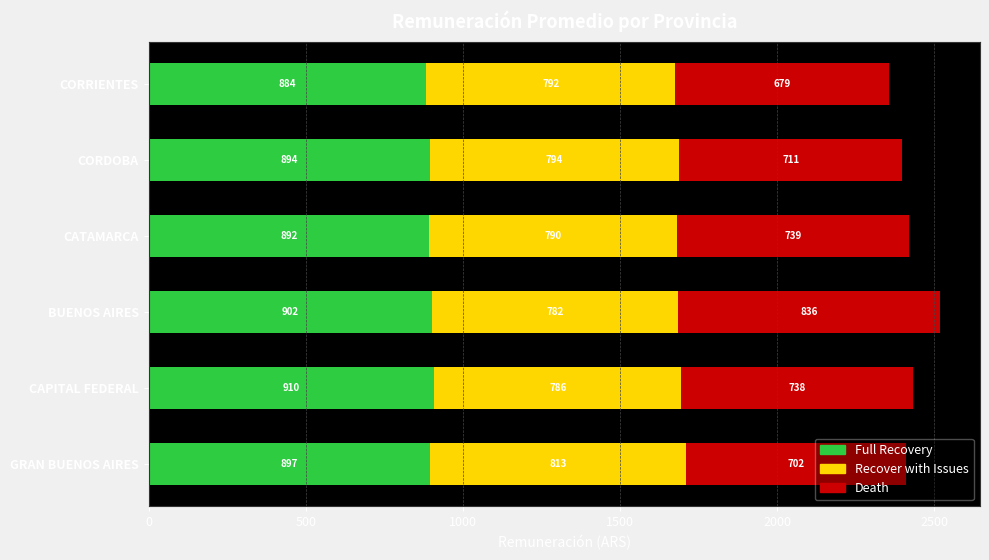

At which category is the sum across all series the highest?

BUENOS AIRES